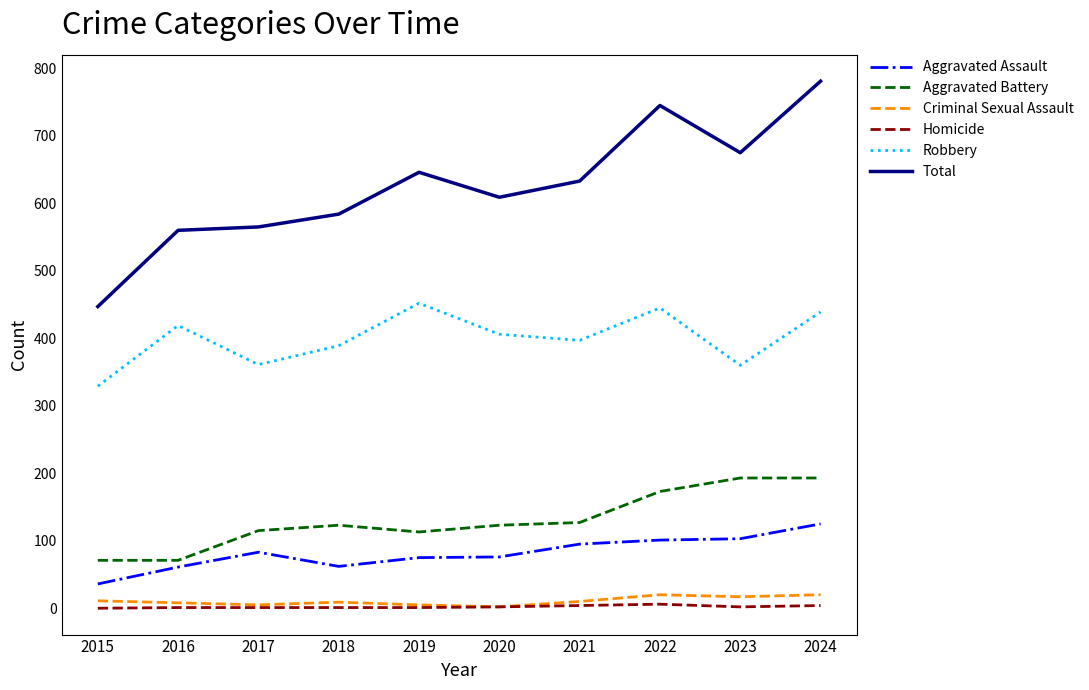

The Aggravated Assault series shows 76 at 2020. True or false?

True